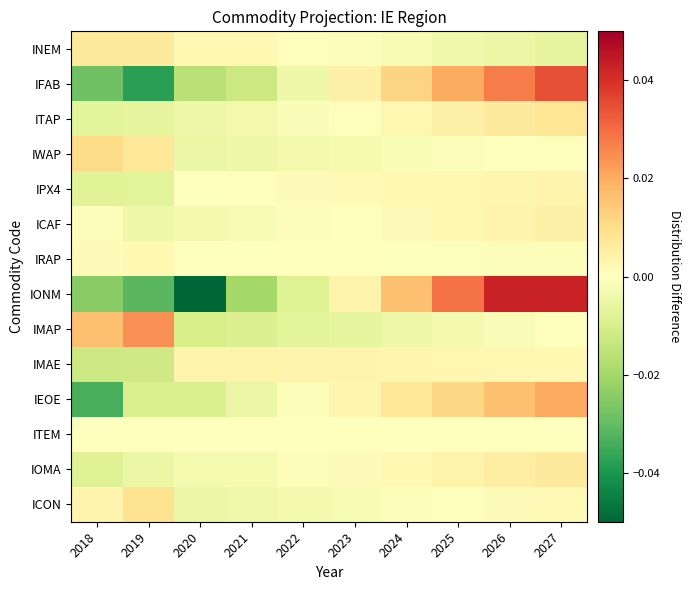

At which category is the sum across all series the highest?

2027